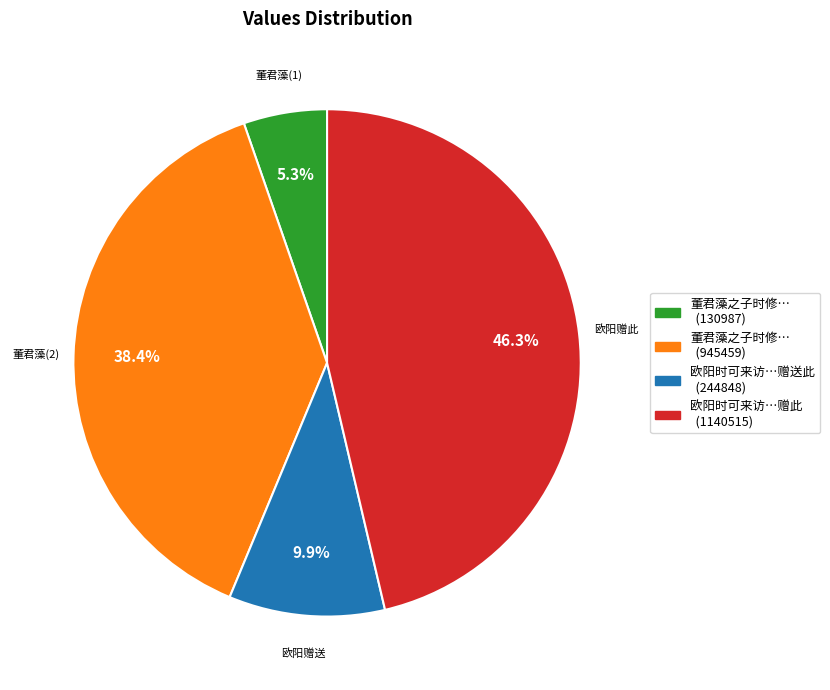

Does any single category account for the majority?

No